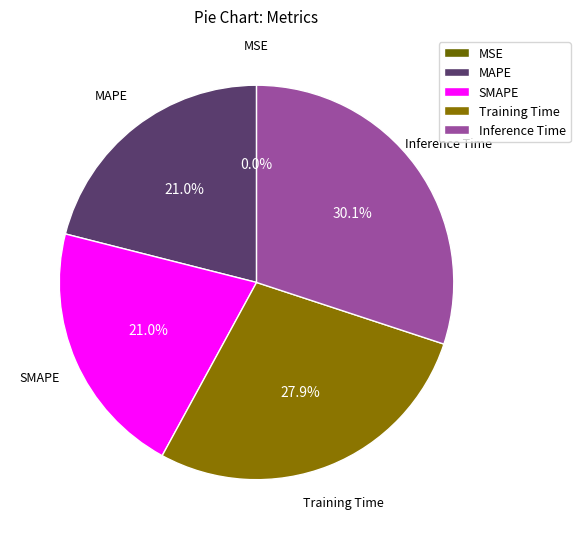

Which category has the biggest portion of the pie?

Inference Time